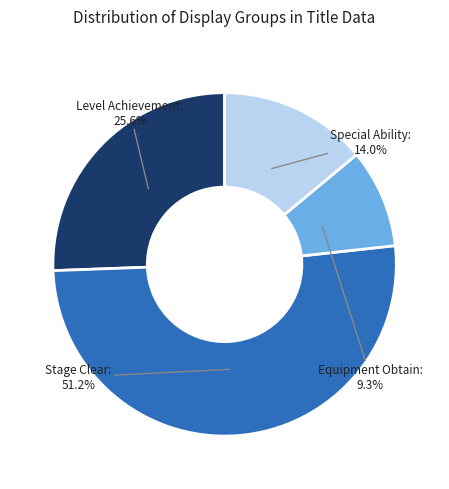

How many segments does this pie chart have?

4